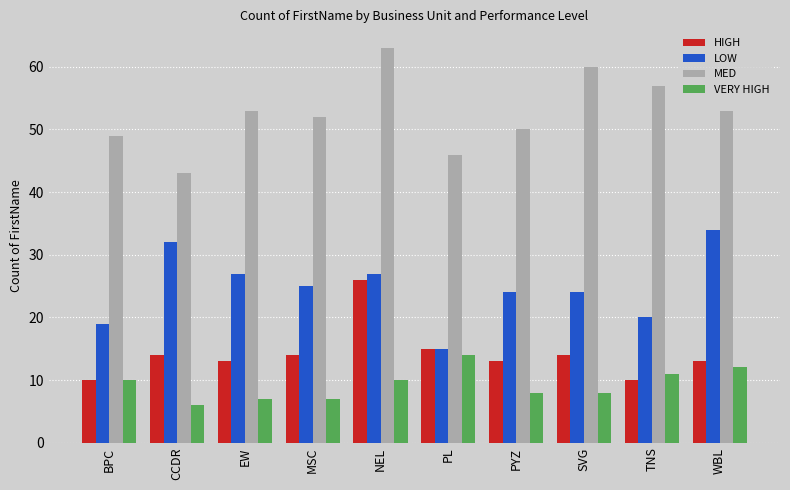

What are all the series names shown in the legend?

HIGH, LOW, MED, VERY HIGH